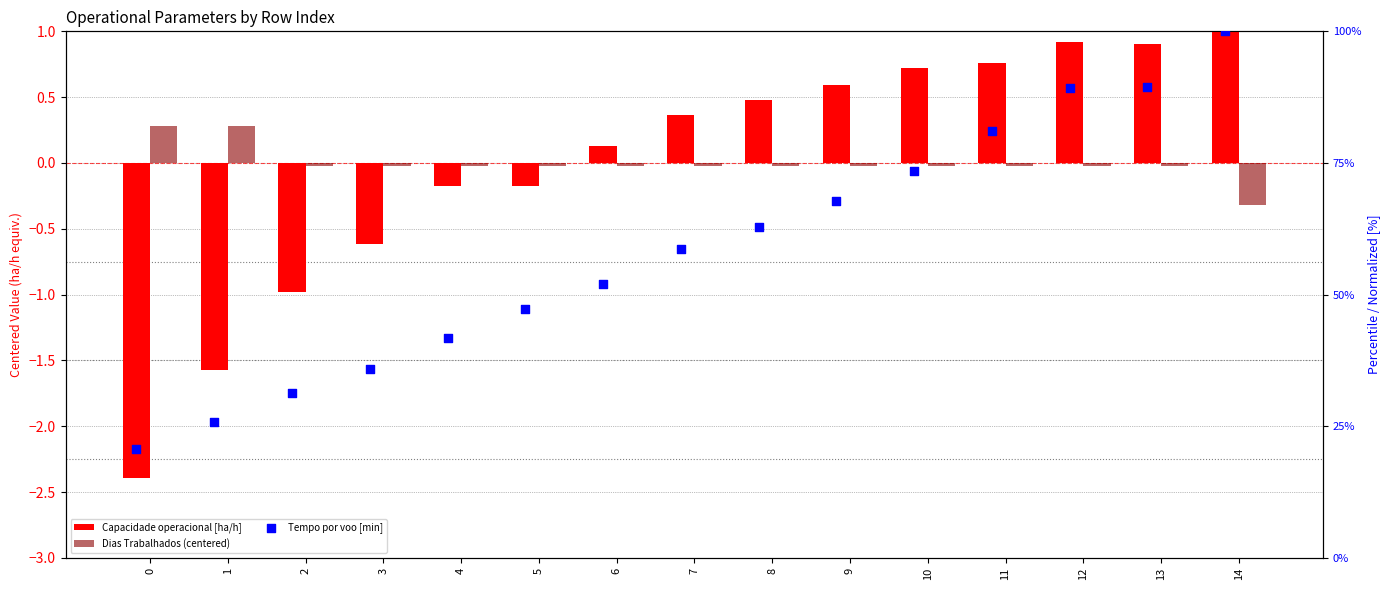

What is the total value across all series at 9?

68.4